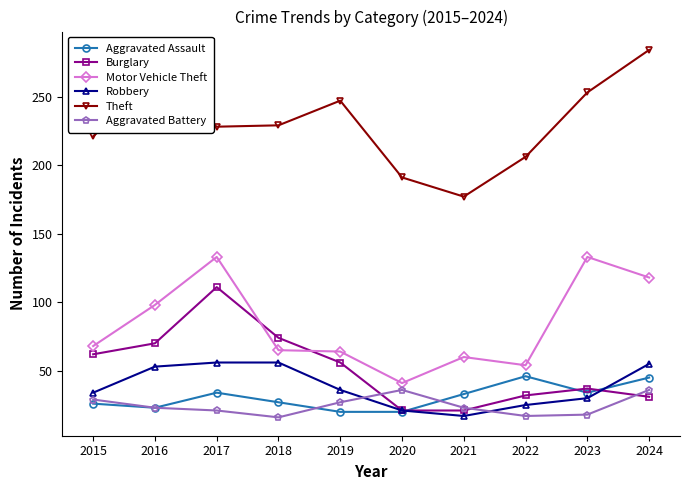

Rank the series at 2018 from highest to lowest value.

Theft, Burglary, Motor Vehicle Theft, Robbery, Aggravated Assault, Aggravated Battery